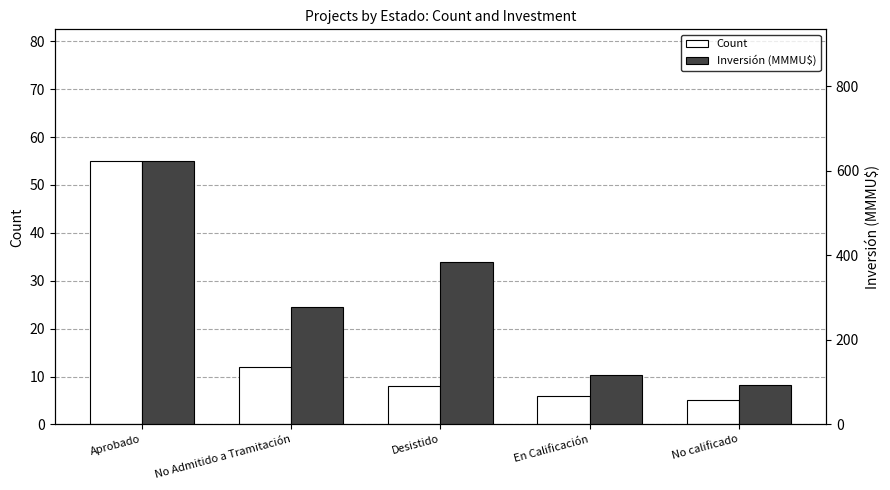

Reading left to right, what are all the values shown in this chart?

Count: Aprobado=55.0	No Admitido a Tramitación=12.0	Desistido=8.0	En Calificación=6.0	No calificado=5.0
Inversión (MMMU$): Aprobado=623.4	No Admitido a Tramitación=277.0	Desistido=384.3	En Calificación=117.0	No calificado=92.8